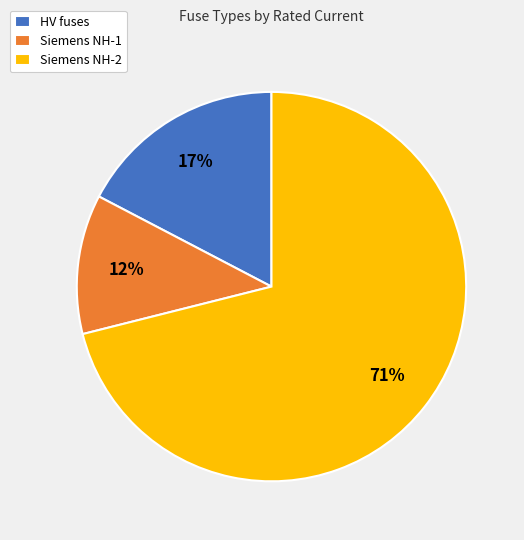

How many slices are in this pie chart?

3